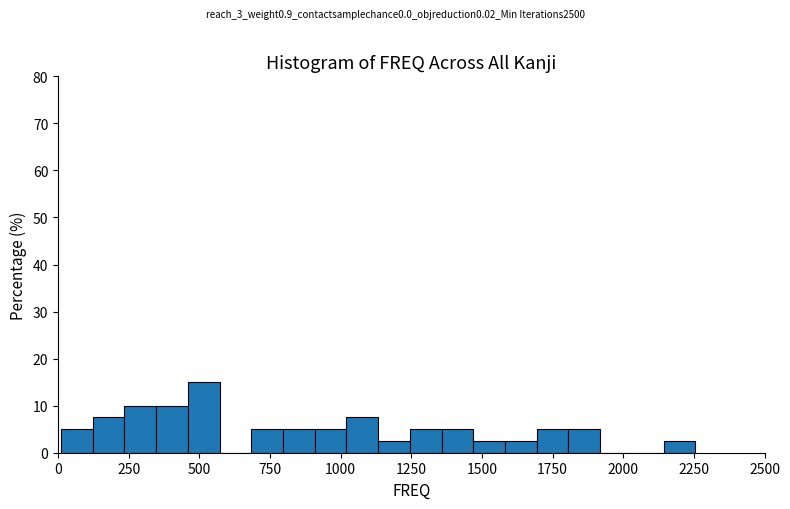

Read against the x-axis, roughly where is the centre of the tallest bar?

500